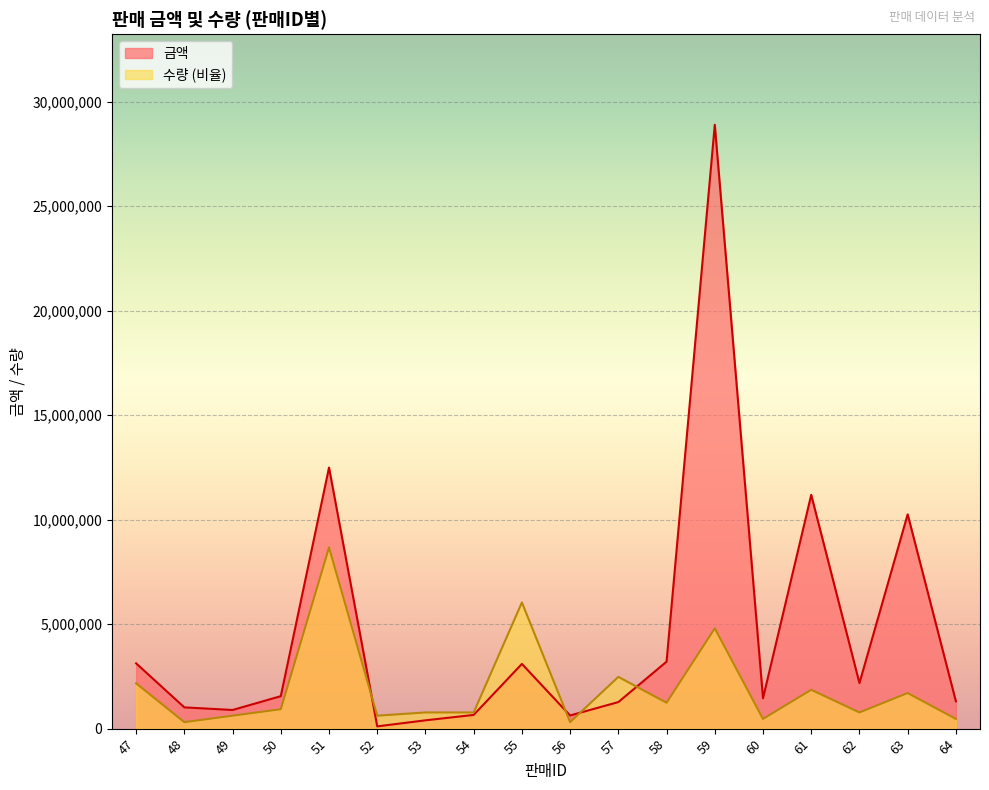

True or false: 수량 and 금액 intersect in this chart.

True